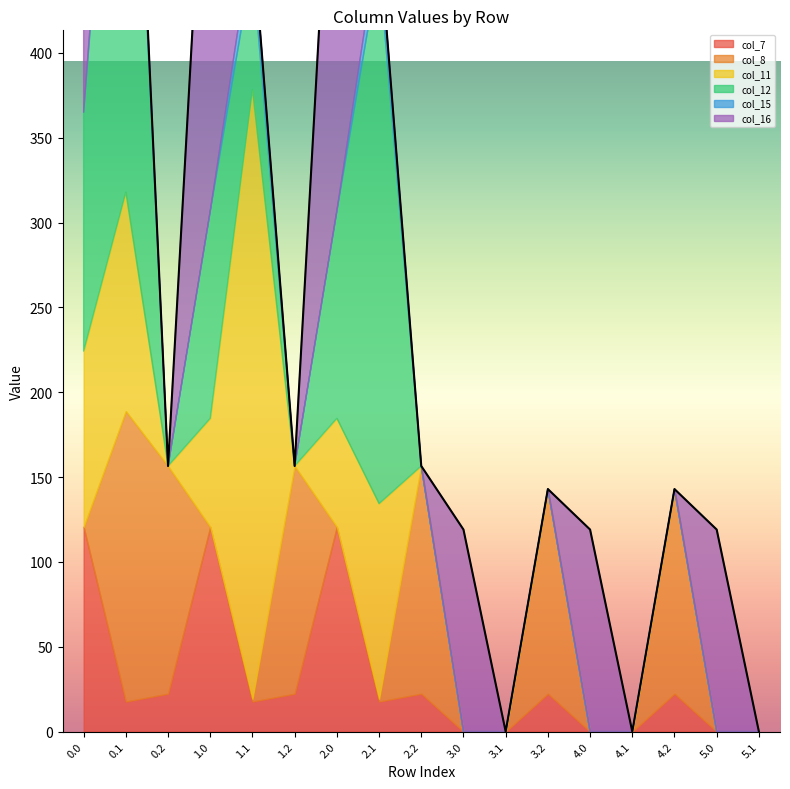

True or false: col_11 has a value of 0.0 at 5.0.

True